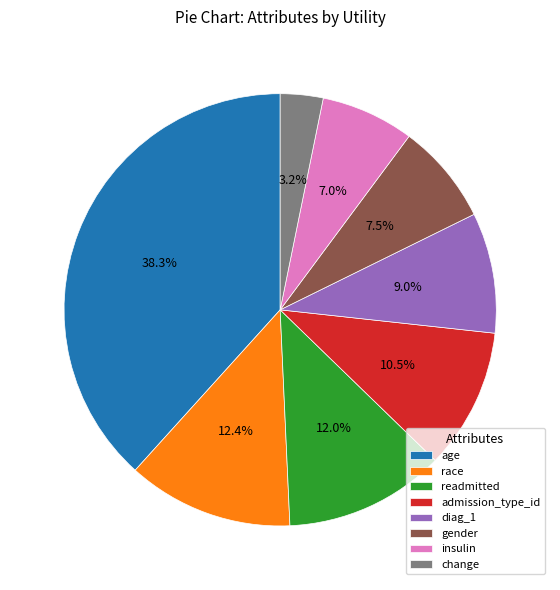

To the nearest percent, what is the difference between the largest and smallest slice percentages?

35%